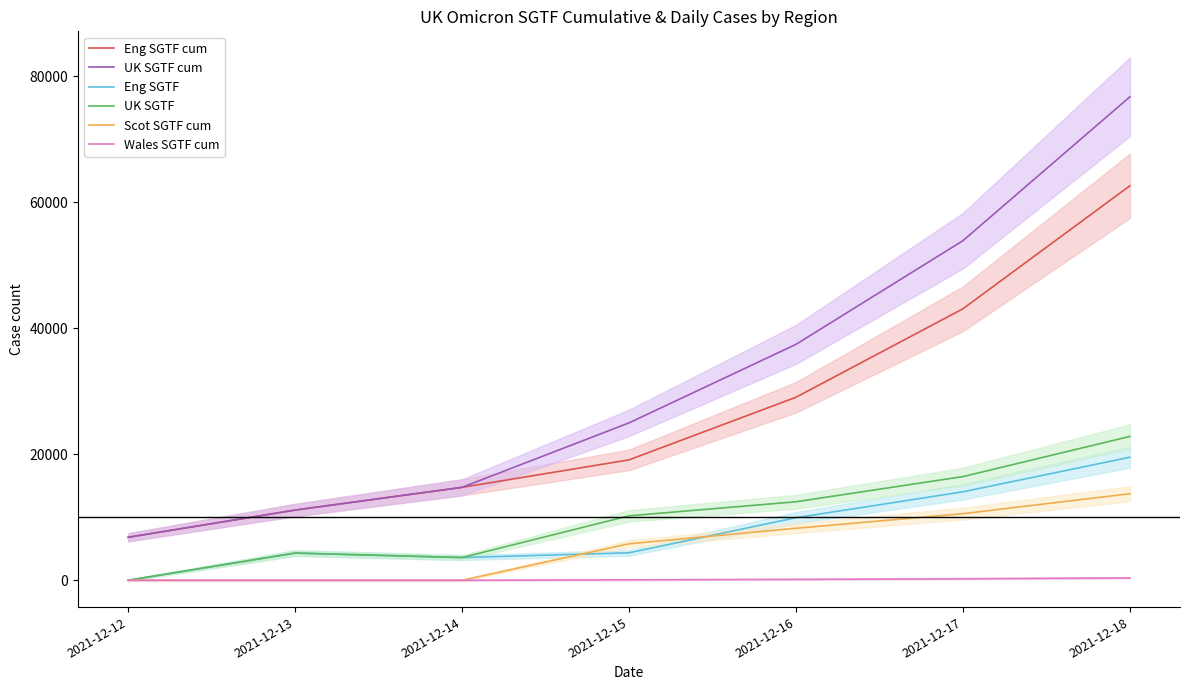

The UK SGTF series shows 16451 at 2021-12-17. True or false?

True